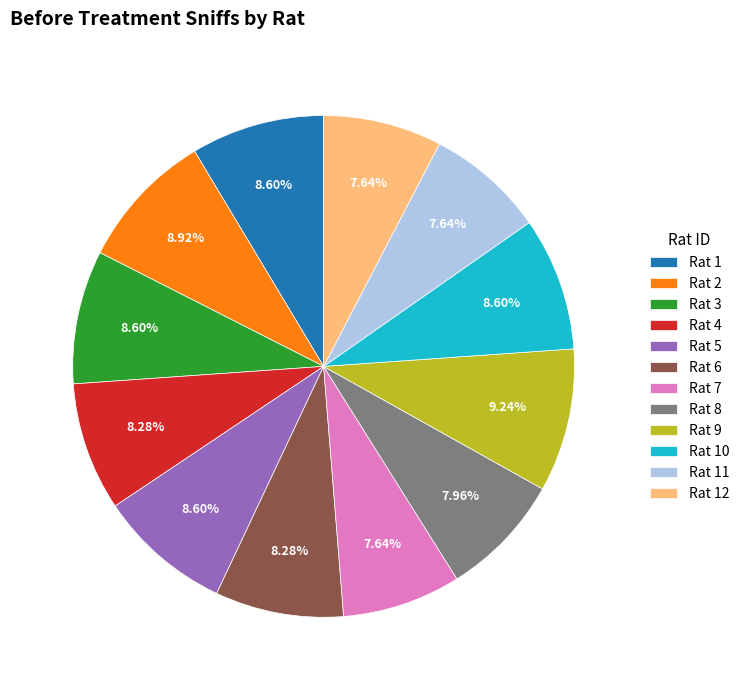

Does any single category account for the majority?

No